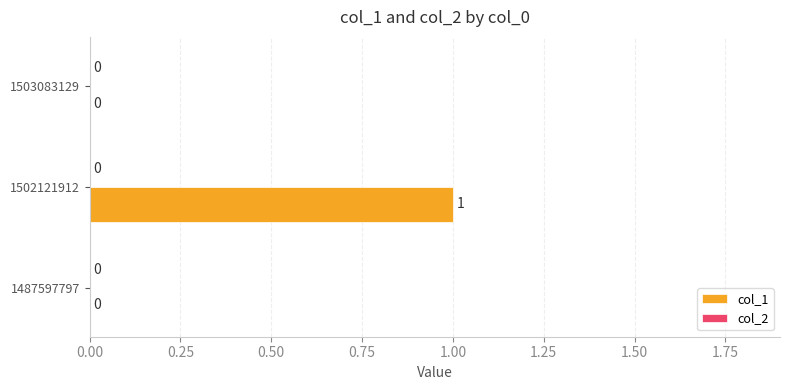

Is it true that the value at 1502121912 is 2?

False